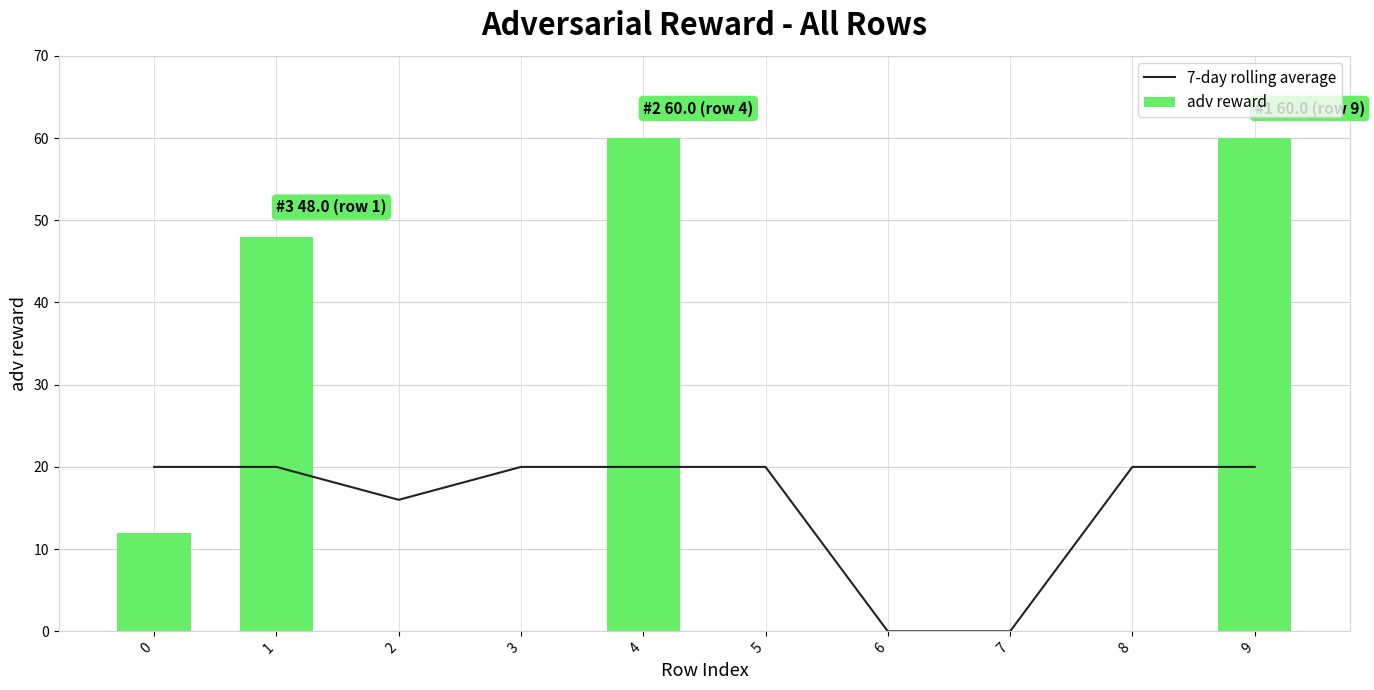

Are the bars horizontal?

No